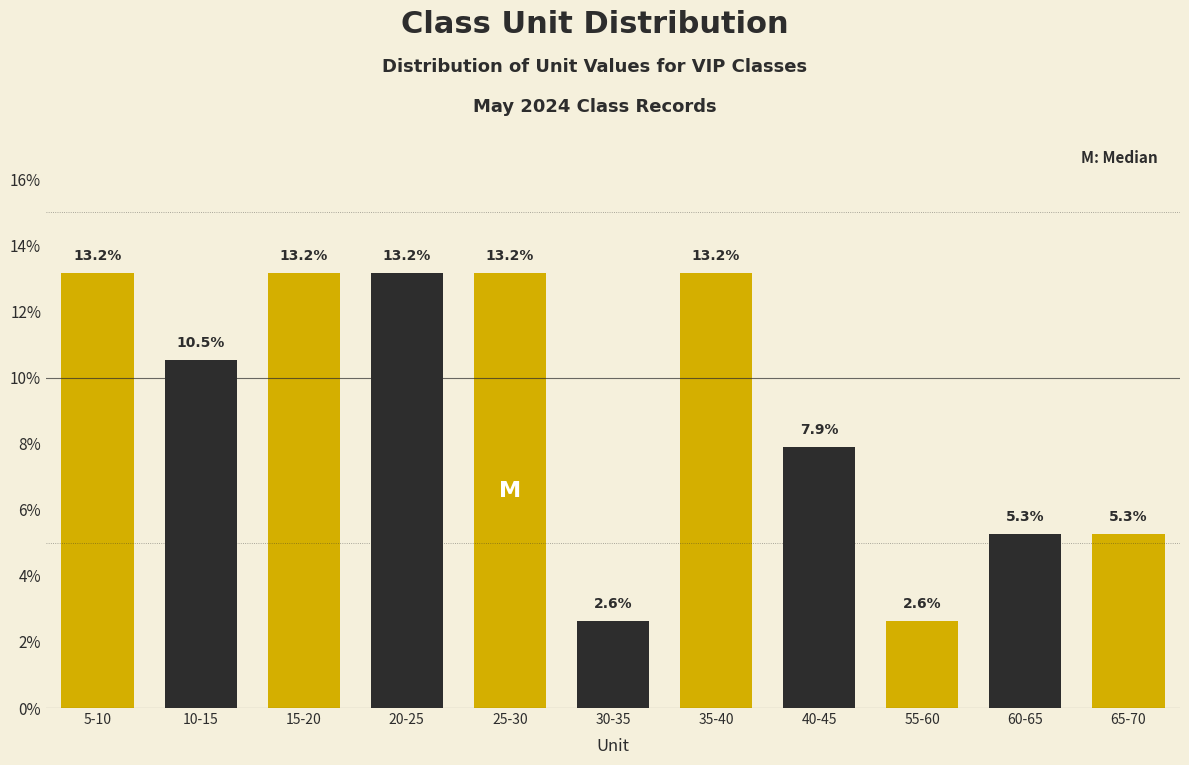

Reading left to right, what are all the values shown in this chart?

5-10=13.2	10-15=10.5	15-20=13.2	20-25=13.2	25-30=13.2	30-35=2.6	35-40=13.2	40-45=7.9	55-60=2.6	60-65=5.3	65-70=5.3